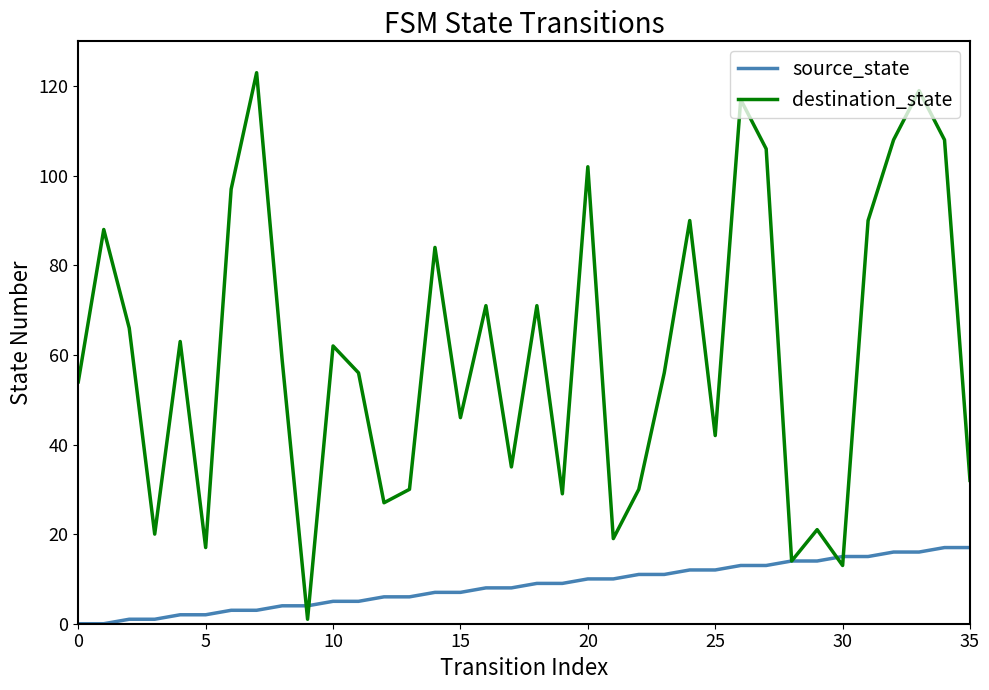

Which series has the widest spread of values?

destination_state